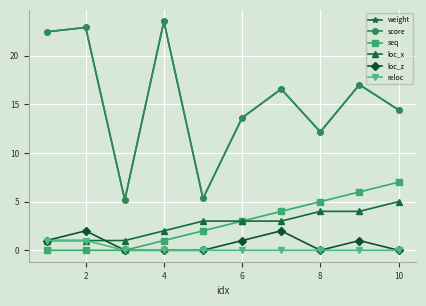

Is this an area chart (filled region under the line)?

No